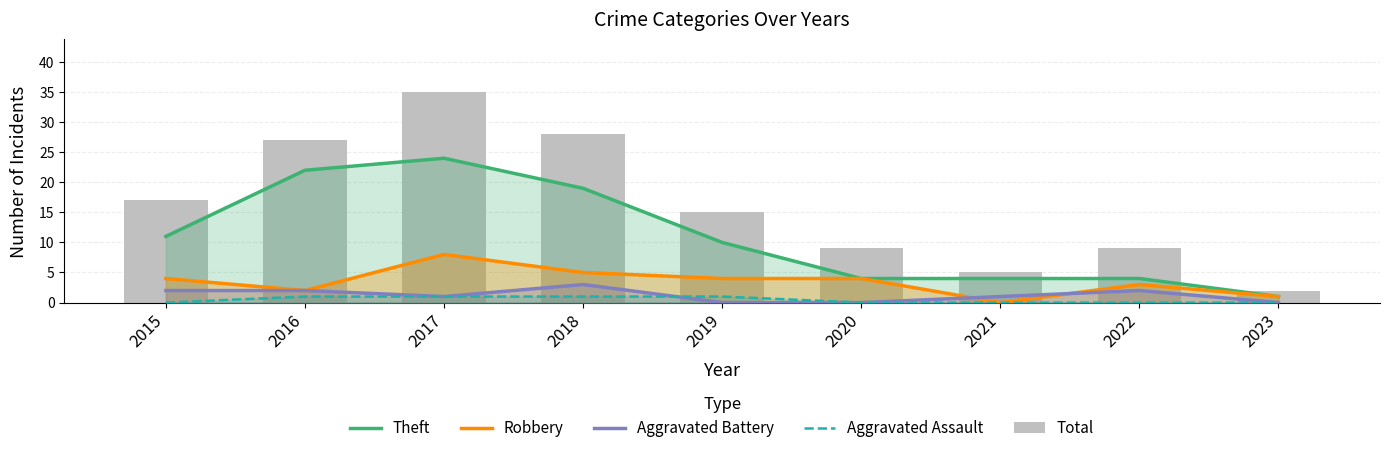

At which label does Aggravated Battery first exceed 1?

2015